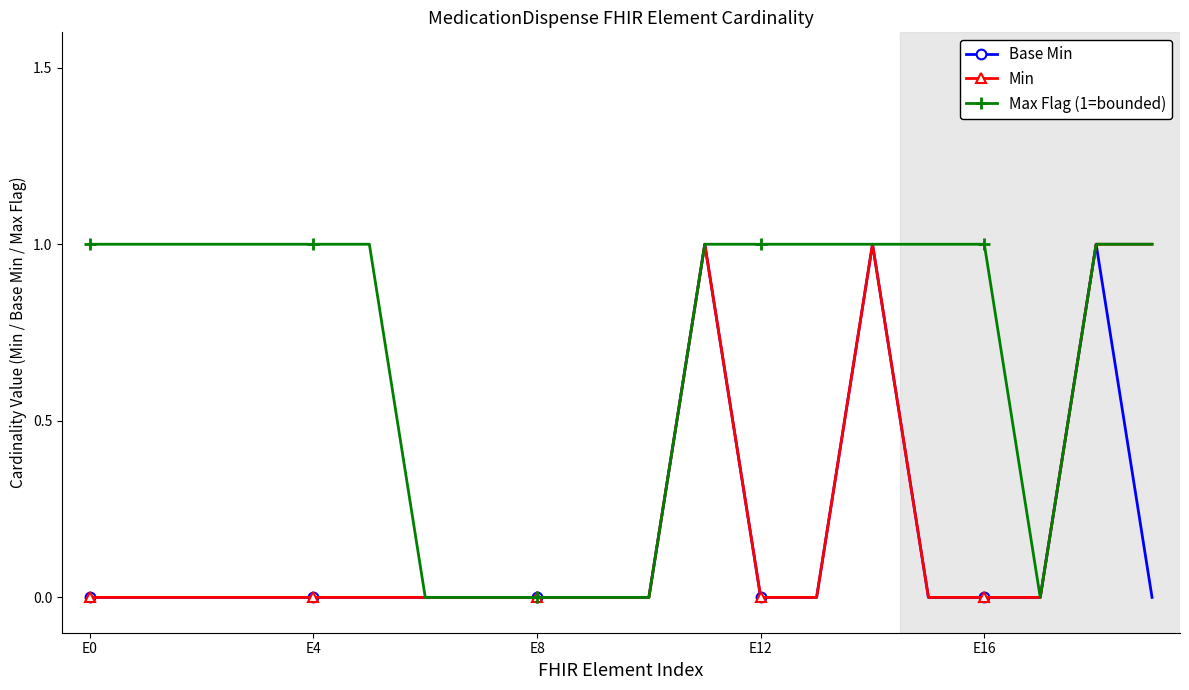

True or false: Base Min has more than 1 interior local peaks.

True